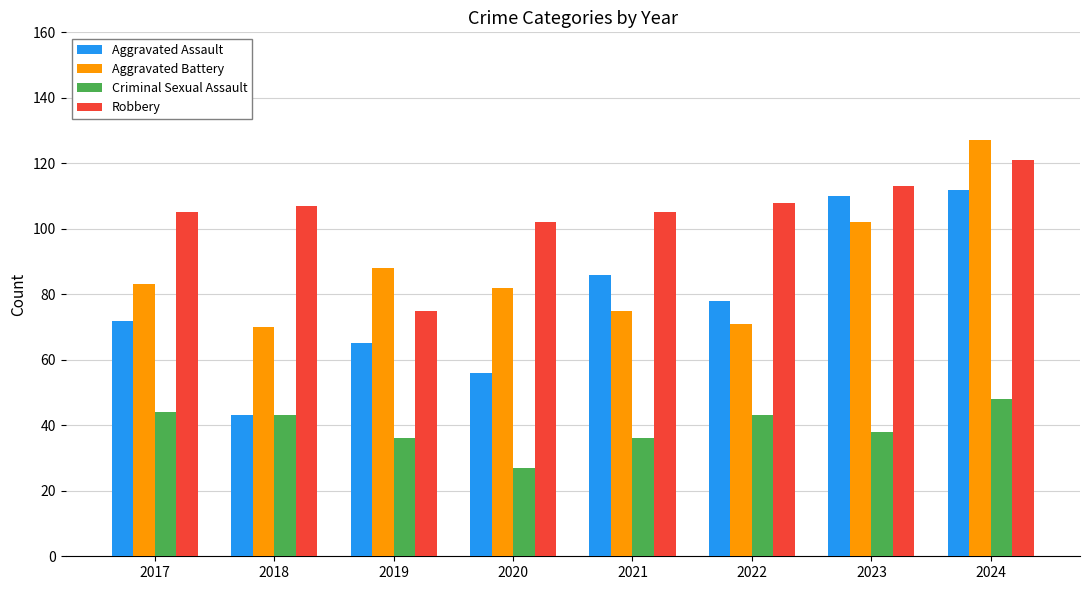

What is the total value across all series at 2024?

408